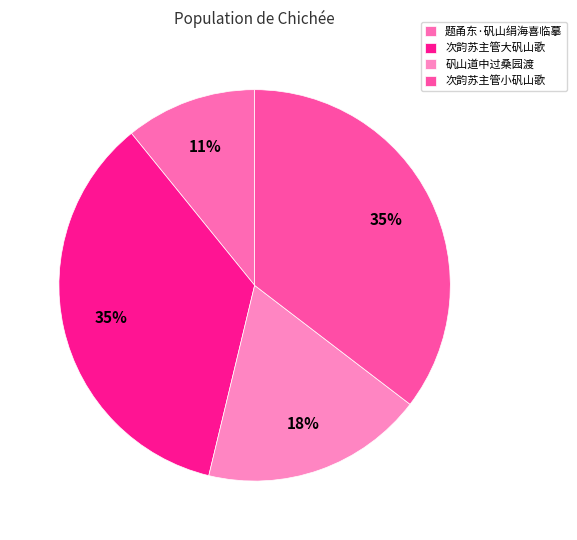

Is it true that 次韵苏主管小矾山歌 is 25% of the pie?

False